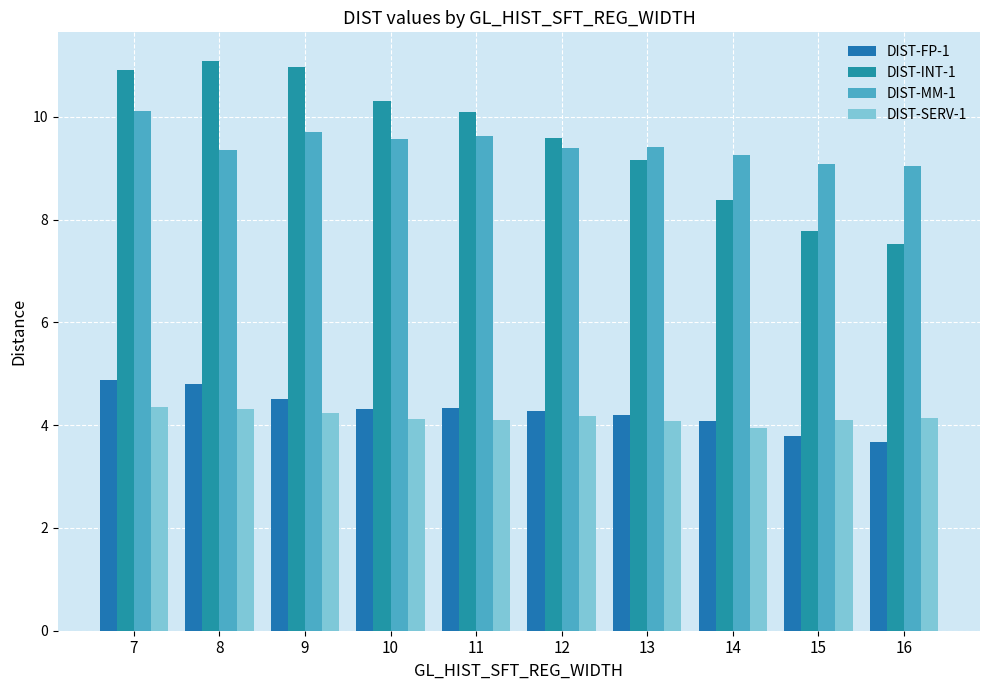

What is the difference between the second highest and second lowest values in the DIST-FP-1 series?

1.0